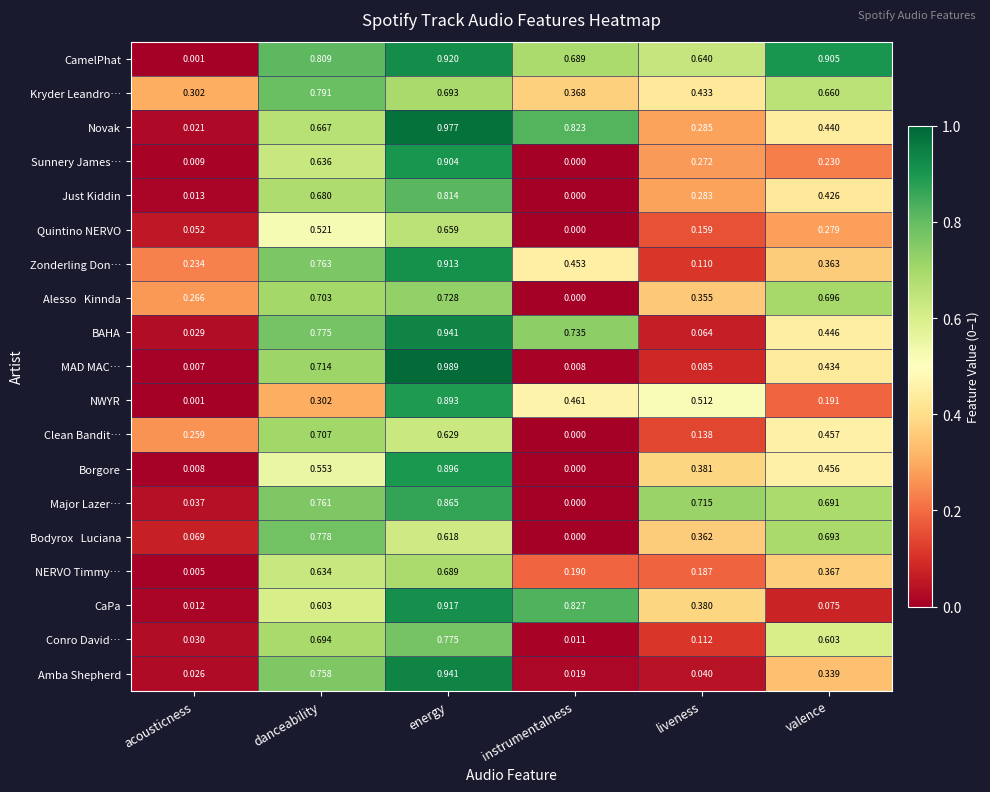

At which category is the sum across all series the highest?

energy